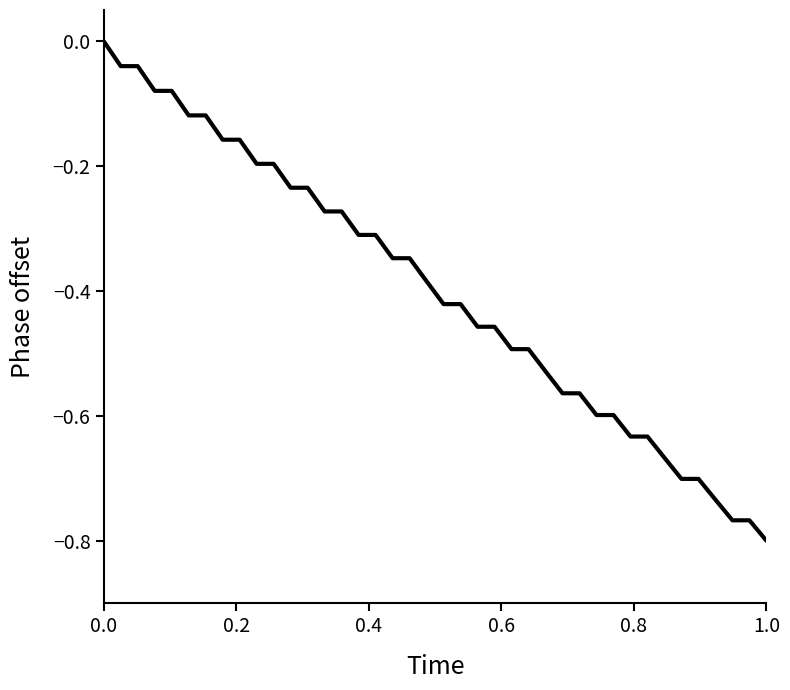

How many lines are shown in the chart?

1